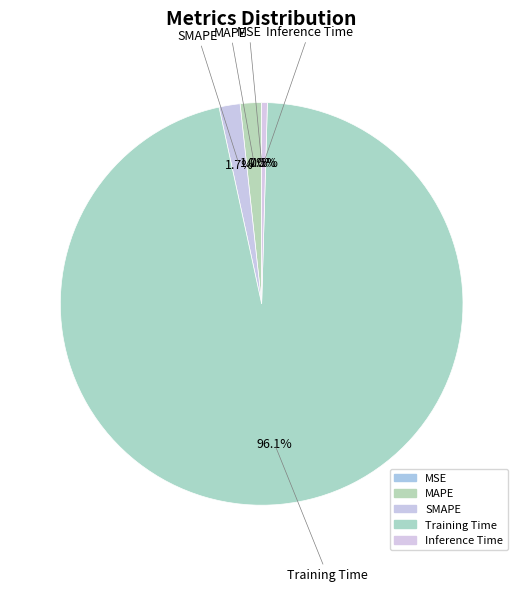

Which category has the smallest portion of the pie?

MSE